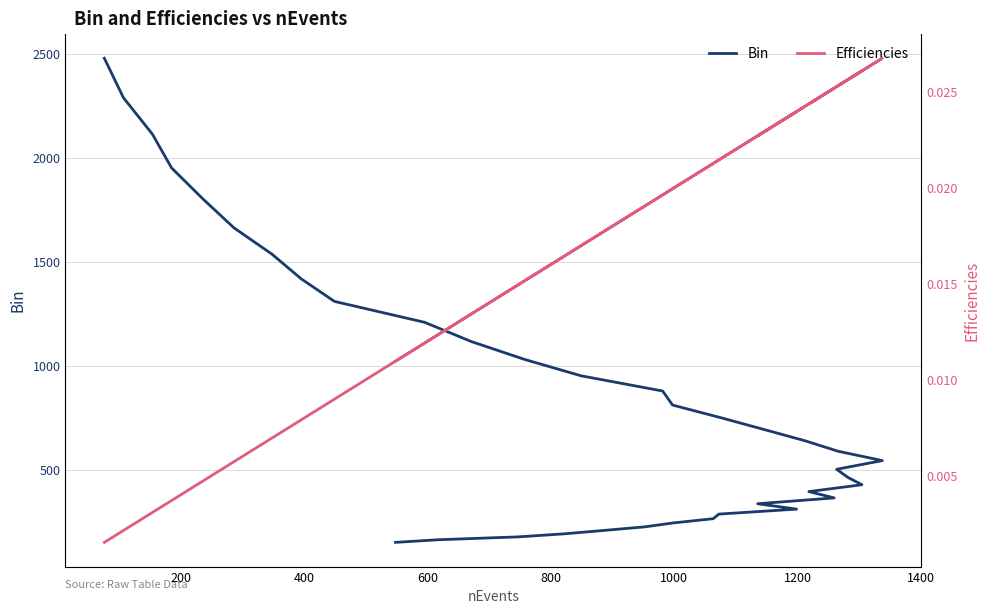

How many values in the Bin series exceed 639?

18